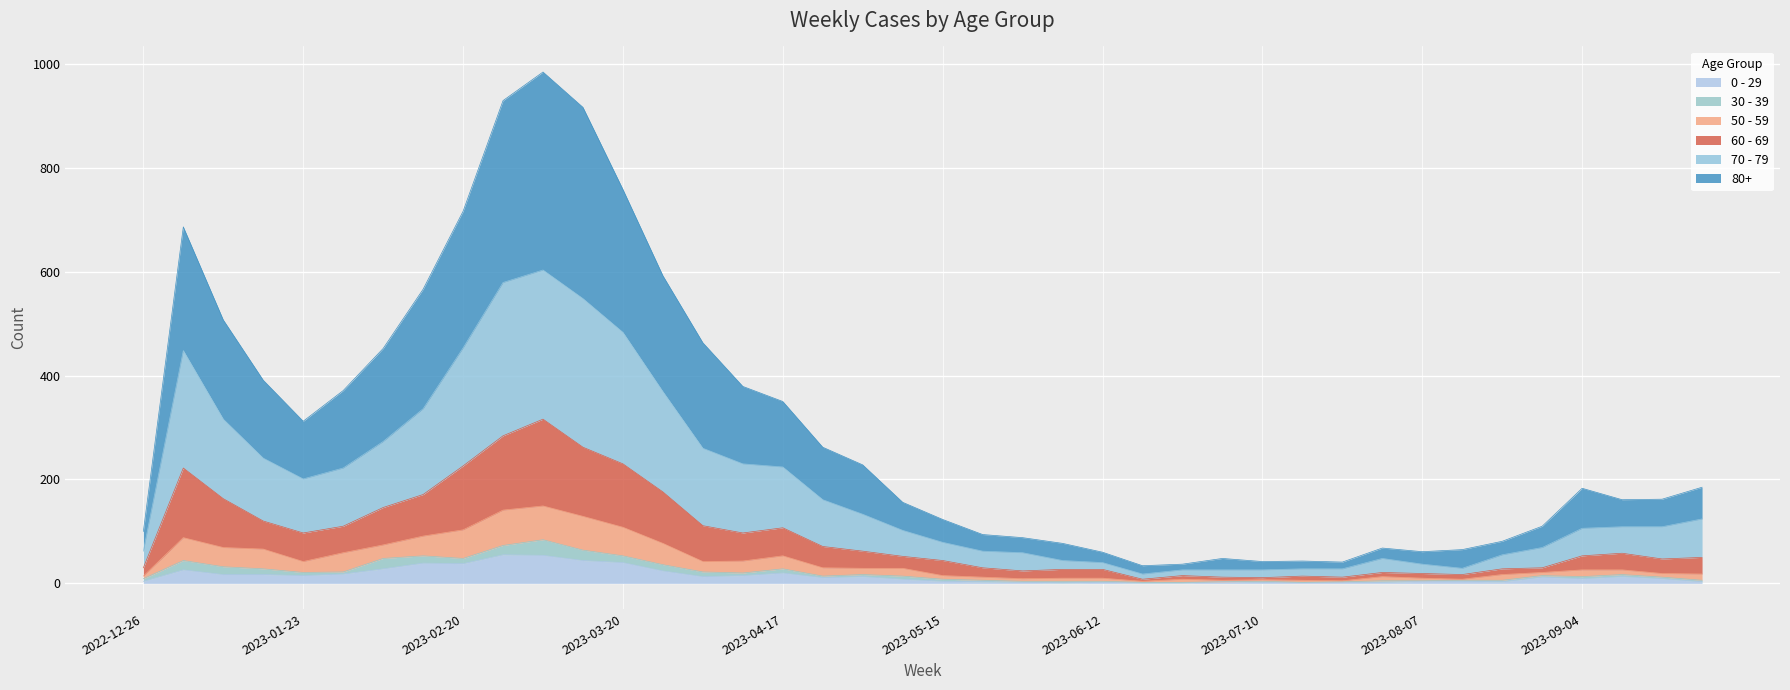

What is the smallest value displayed?

1